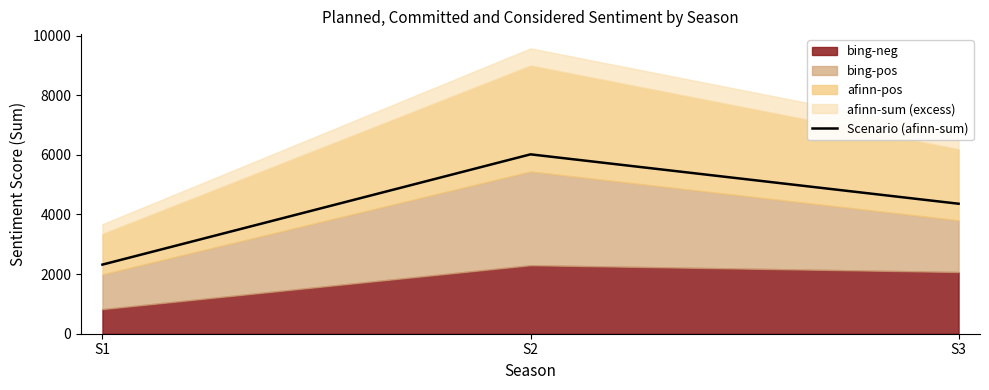

Where is Scenario (afinn-sum) nearest to the value 4168?

S3